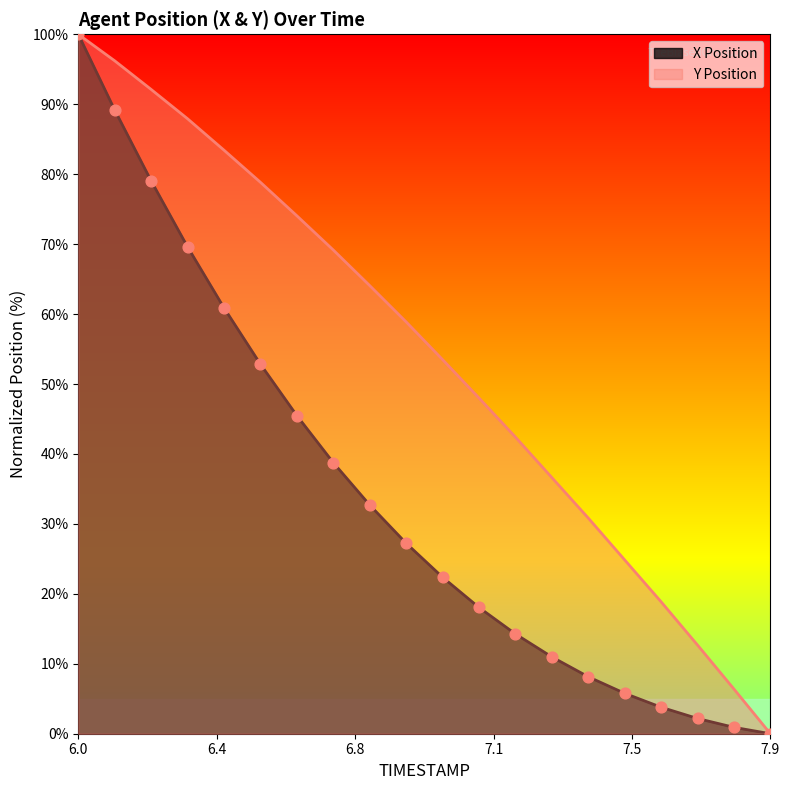

At which category is the sum across all series the highest?

6.0